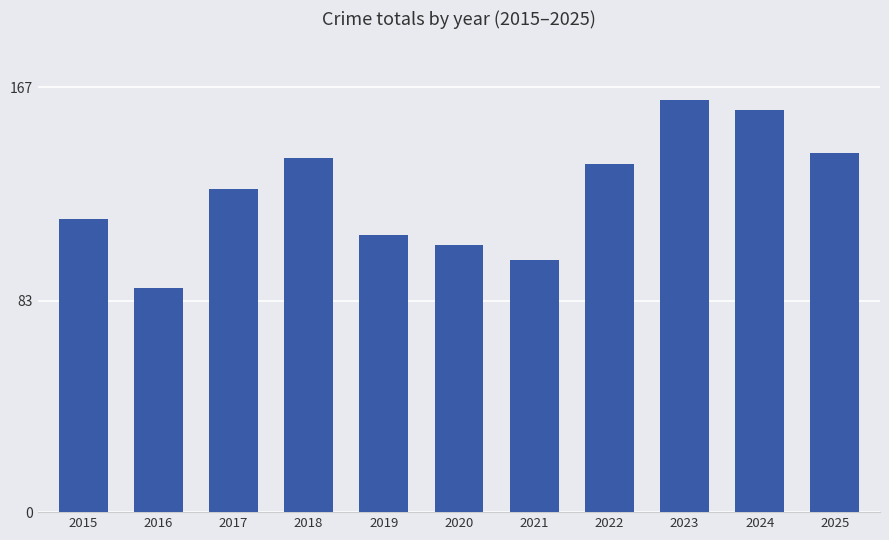

What is the ratio of the value at 2018 to the value at 2024?

0.9